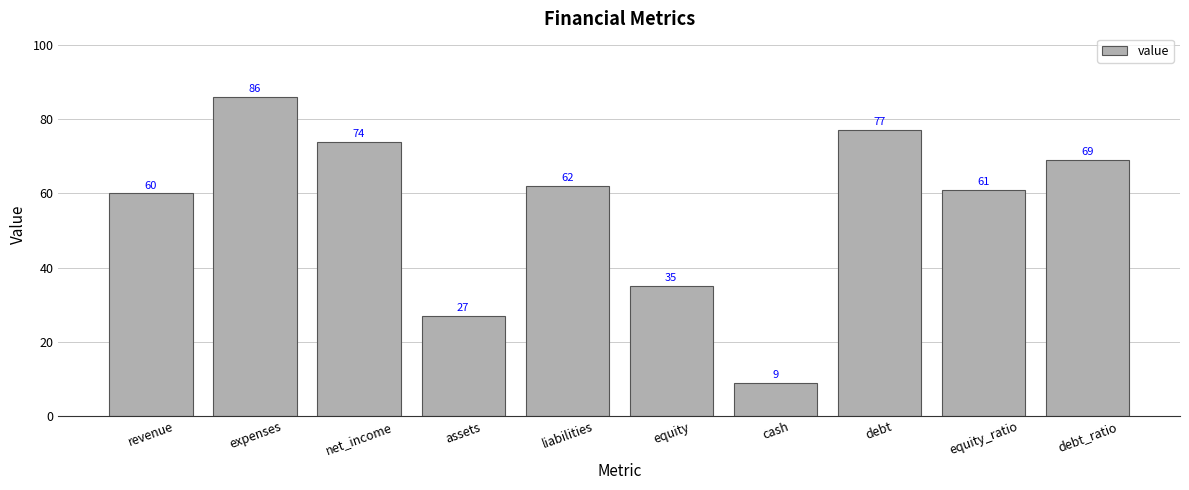

Does the chart contain any negative values?

No